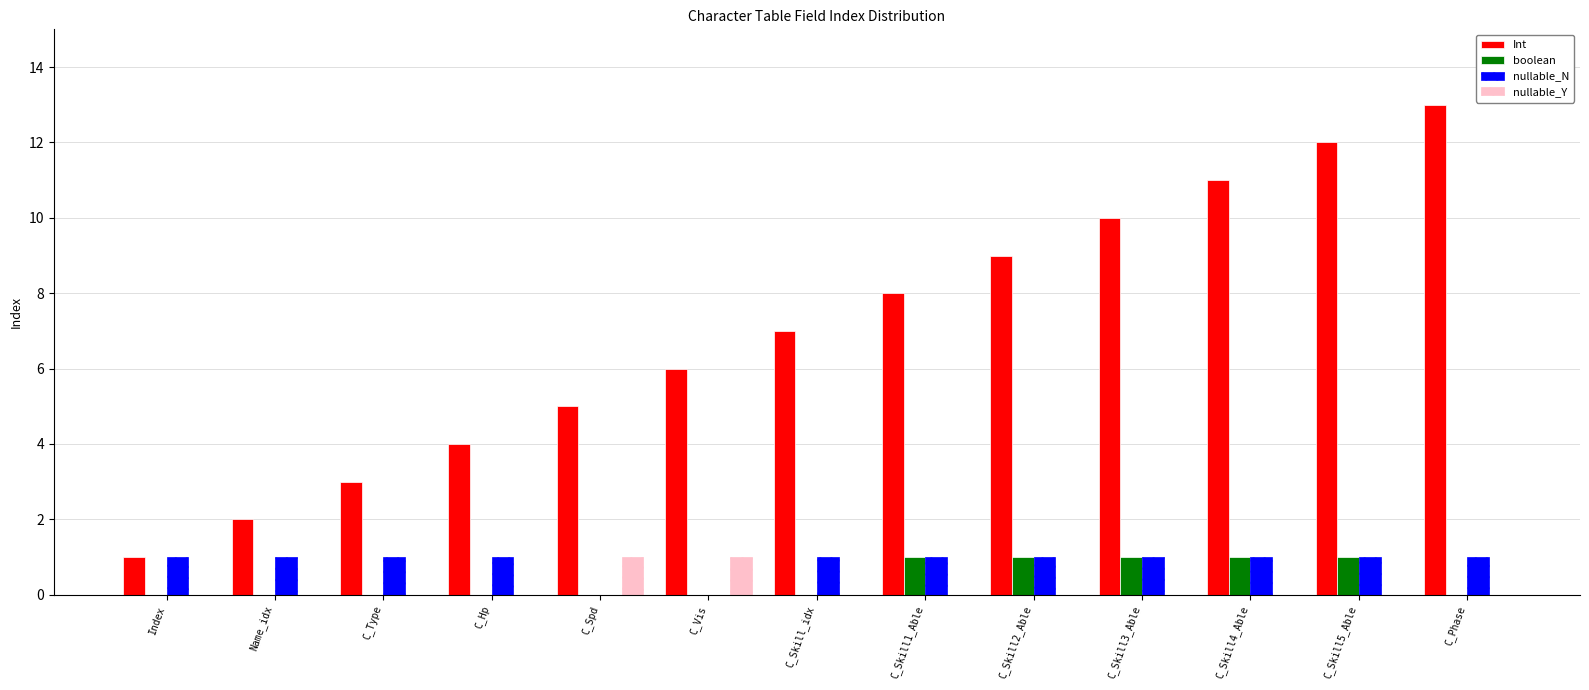

What is the maximum value shown in the chart?

13